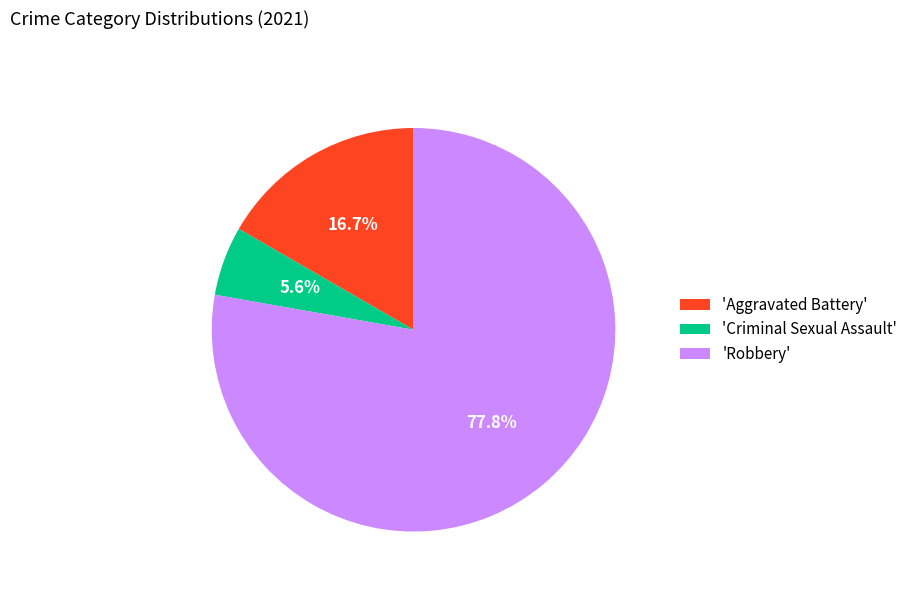

Approximately how many times larger is the value at 'Robbery' compared to 'Aggravated Battery'?

4.7